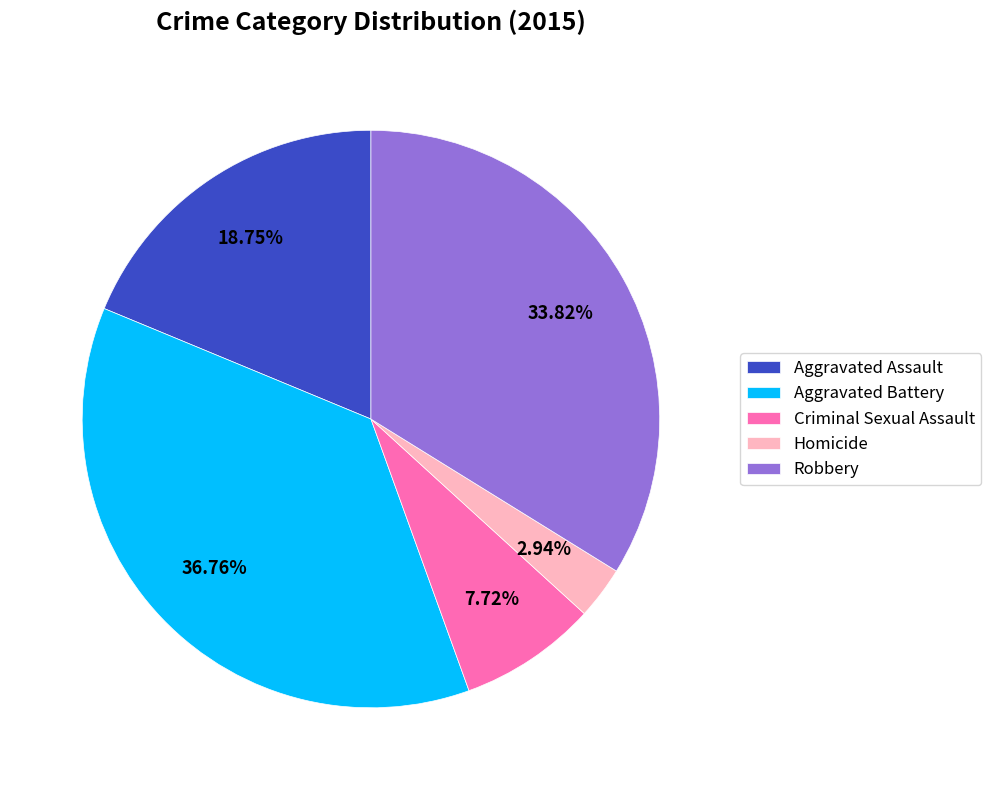

What percentage is the Aggravated Battery slice, to the nearest percent?

37%